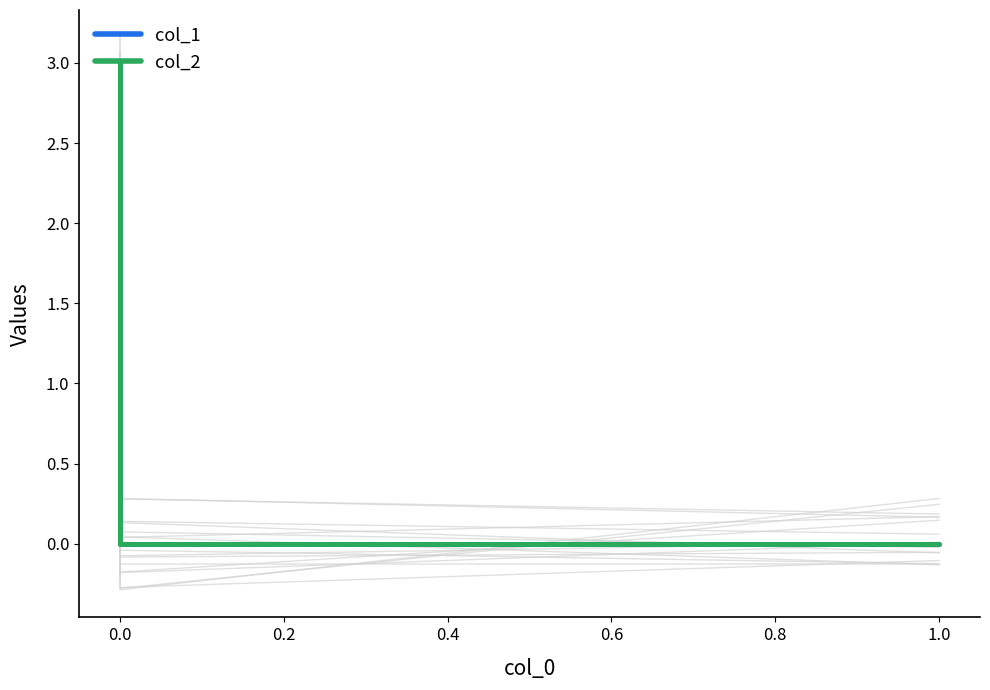

What is the sum of all col_1 values?

2